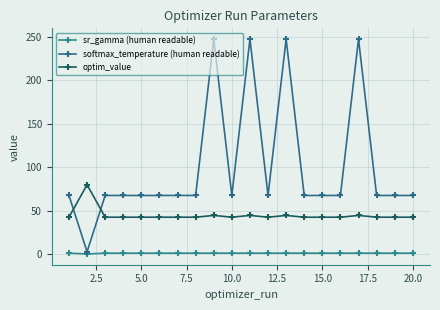

Which series has the widest spread of values?

softmax_temperature (human readable)